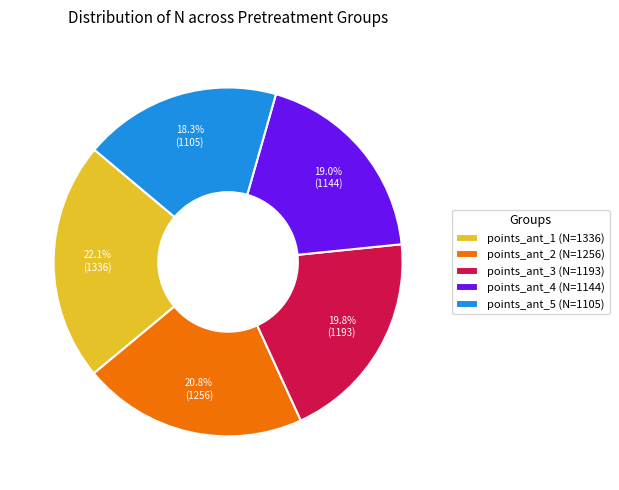

Do points_ant_3 (N=1193) and points_ant_1 (N=1336) together represent more than half of the pie?

No